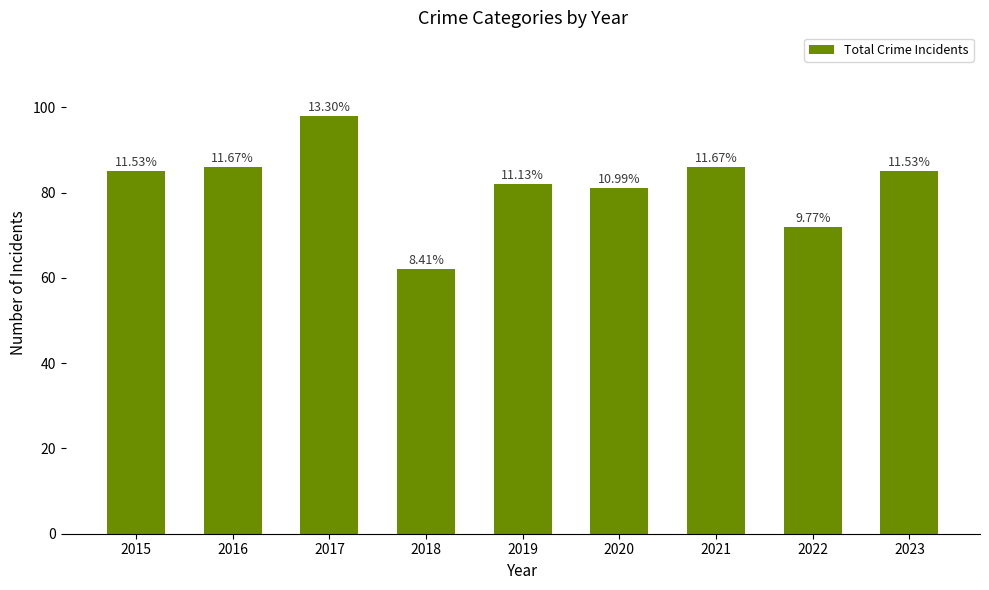

Are the bars horizontal?

No